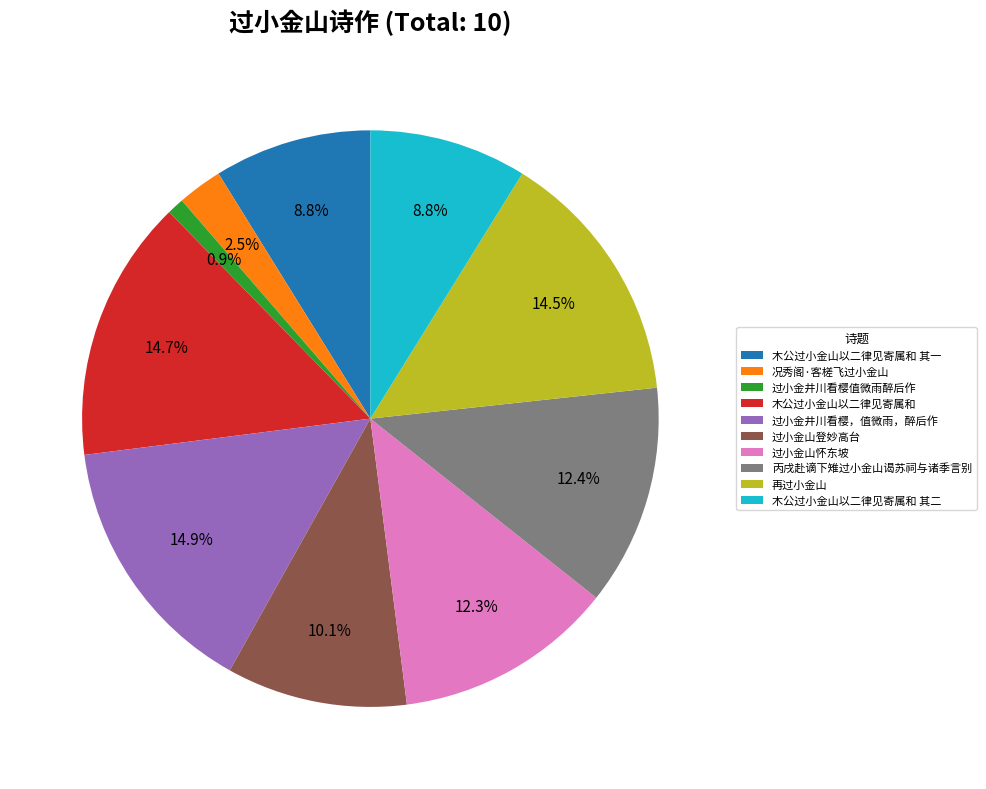

How much of the chart is everything except 木公过小金山以二律见寄属和?

85.3%